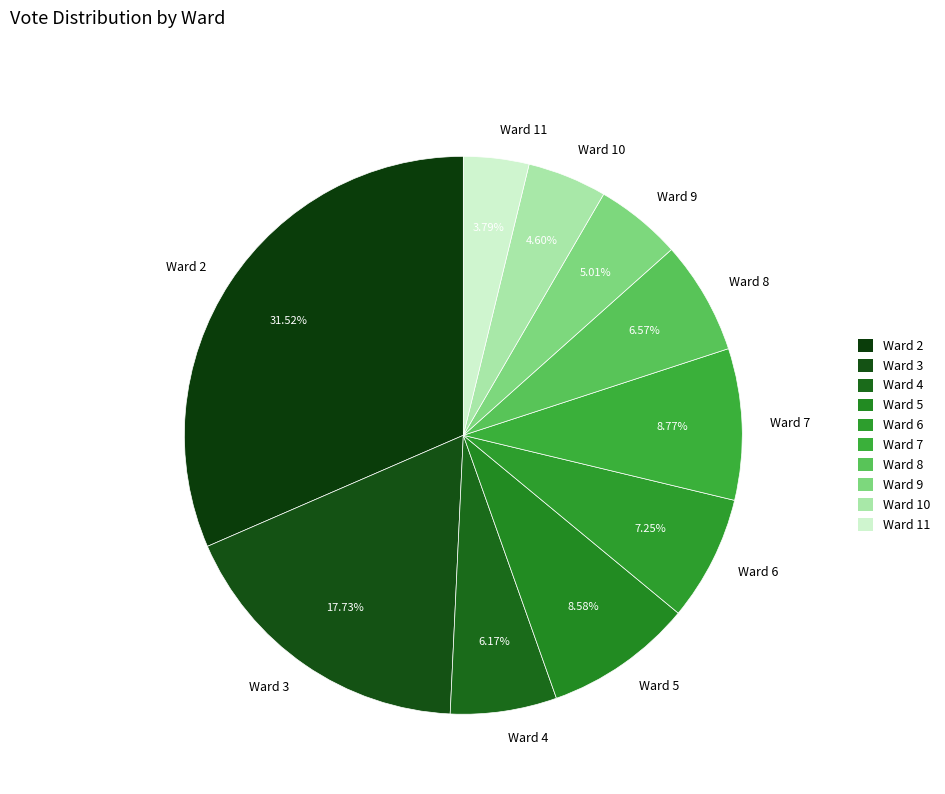

How many slices are in this pie chart?

10